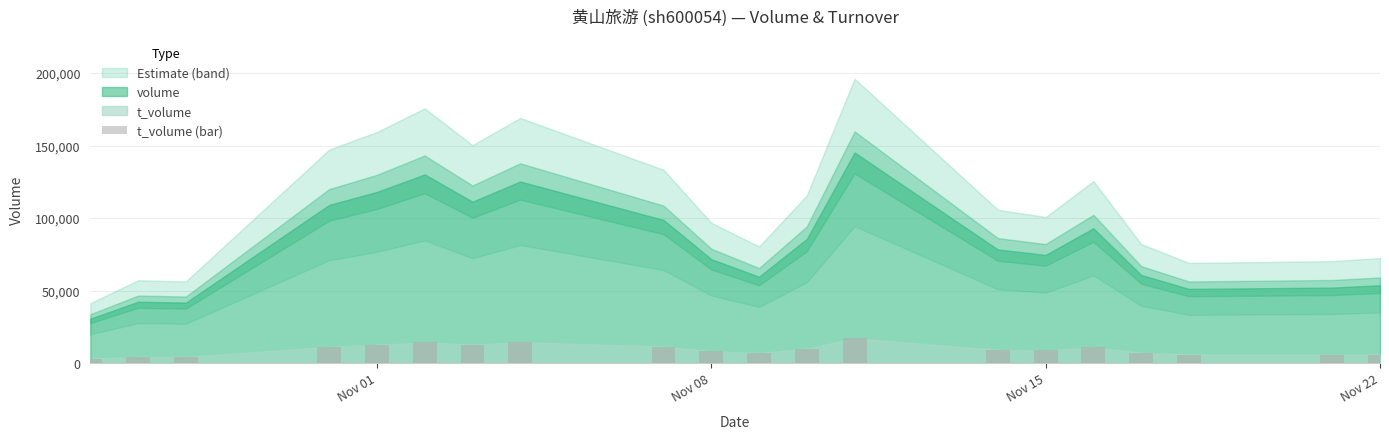

What is the average value?

9135